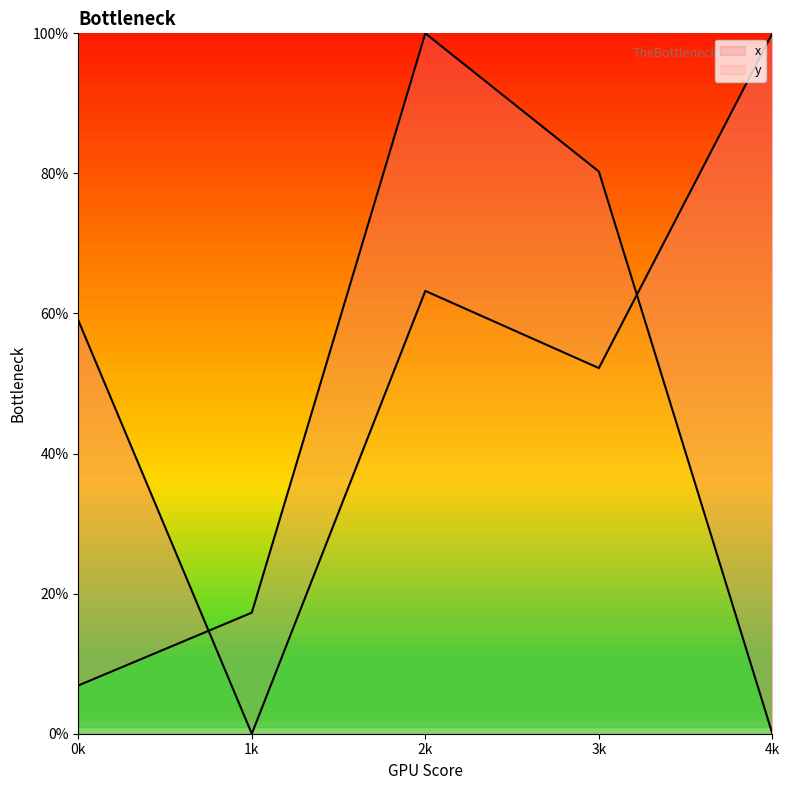

What is the difference between the highest and lowest values at 0k?

52.1